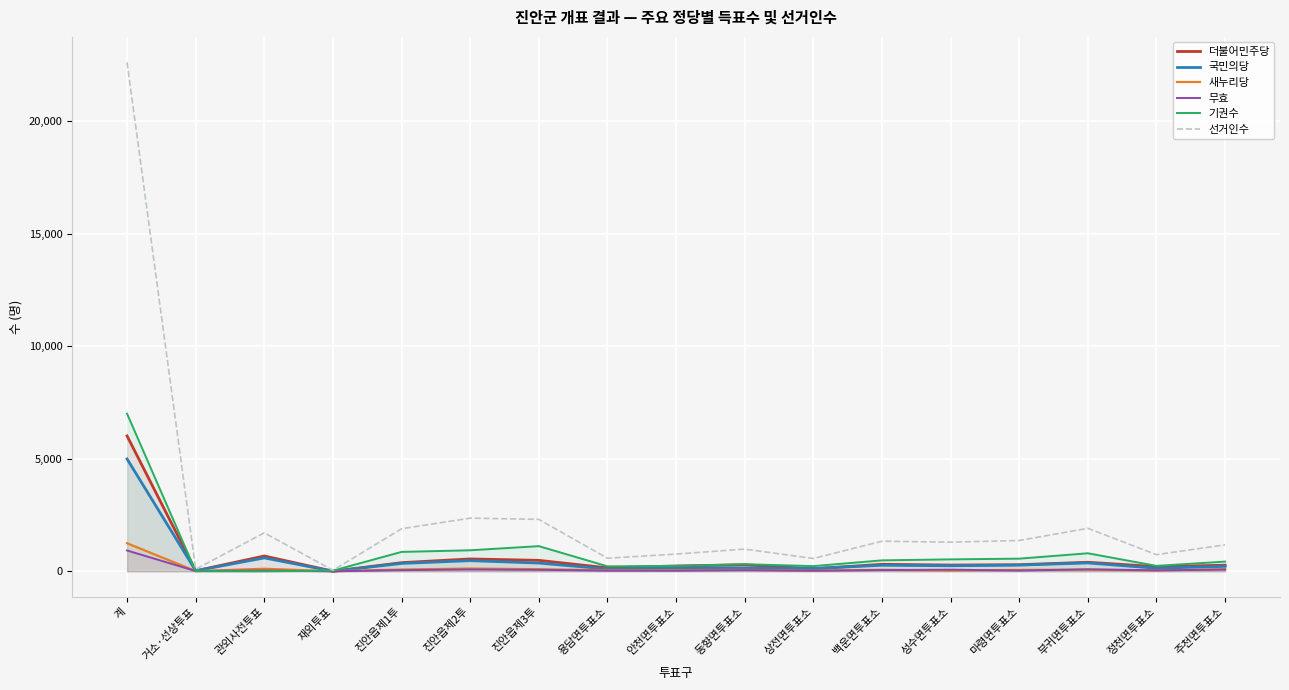

Reading left to right, extract all data points from this chart.

더불어민주당: 6016	23	680	5	384	549	486	154	237	291	113	311	278	293	402	207	270
국민의당: 4994	24	596	1	350	473	367	100	152	152	122	269	246	275	372	135	219
새누리당: 1246	9	113	4	79	123	94	47	49	61	25	66	35	61	76	34	94
무효: 925	12	36	0	52	80	65	29	28	50	27	55	71	33	87	45	76
기권수: 7003	5	0	29	862	934	1118	221	237	315	230	486	530	562	801	241	431
선거인수: 22616	93	1709	43	1891	2362	2307	581	765	986	569	1337	1294	1369	1909	739	1176